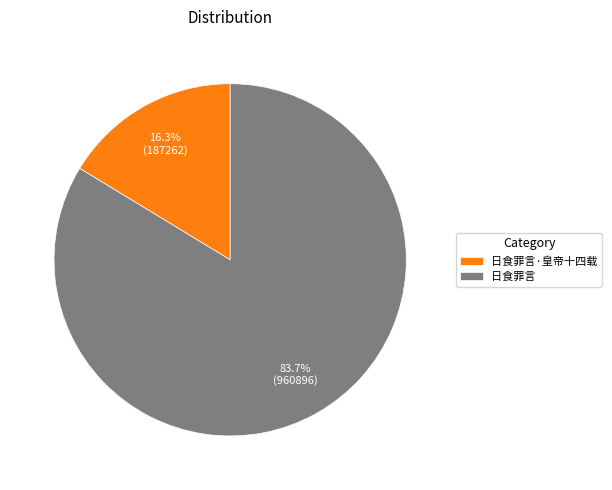

What percentage do 日食罪言·皇帝十四载 and 日食罪言 together represent?

100.0%